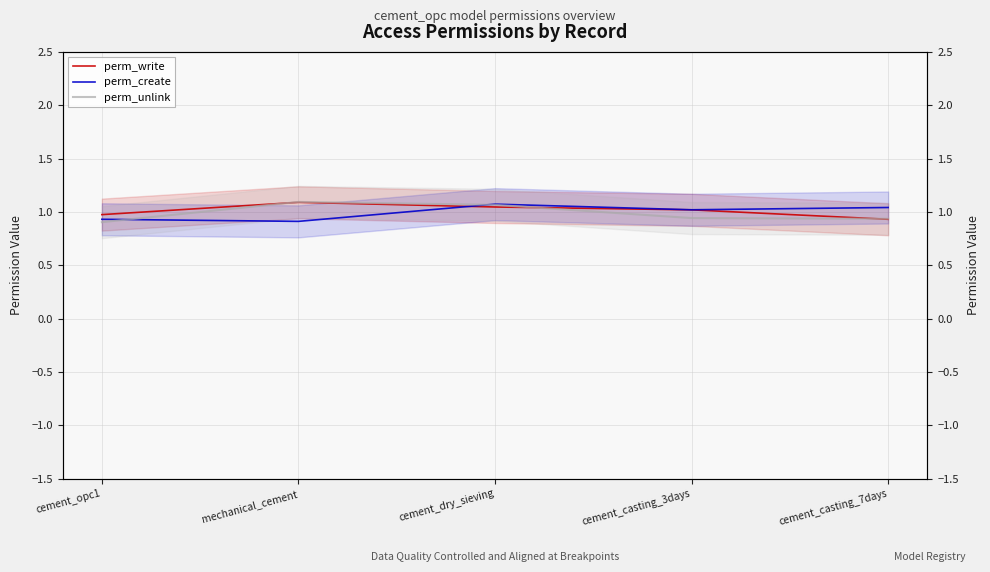

Which category has the lowest value across all series?

cement_opc1